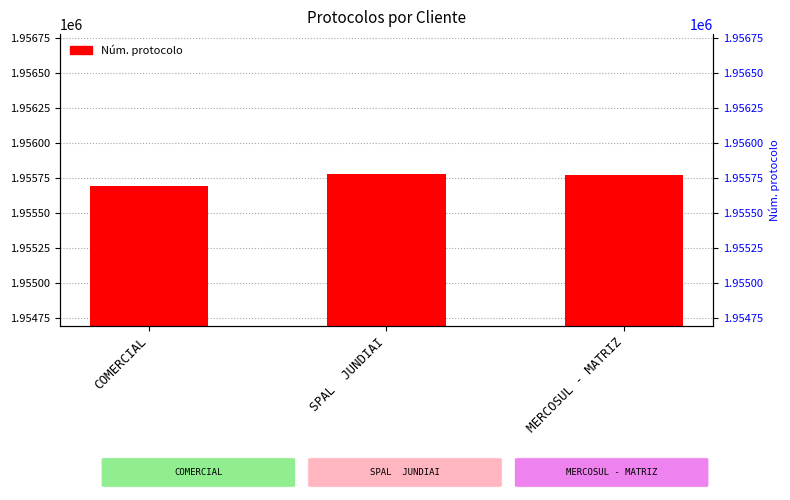

Where is the data nearest to the value 1955738?

MERCOSUL - MATRIZ